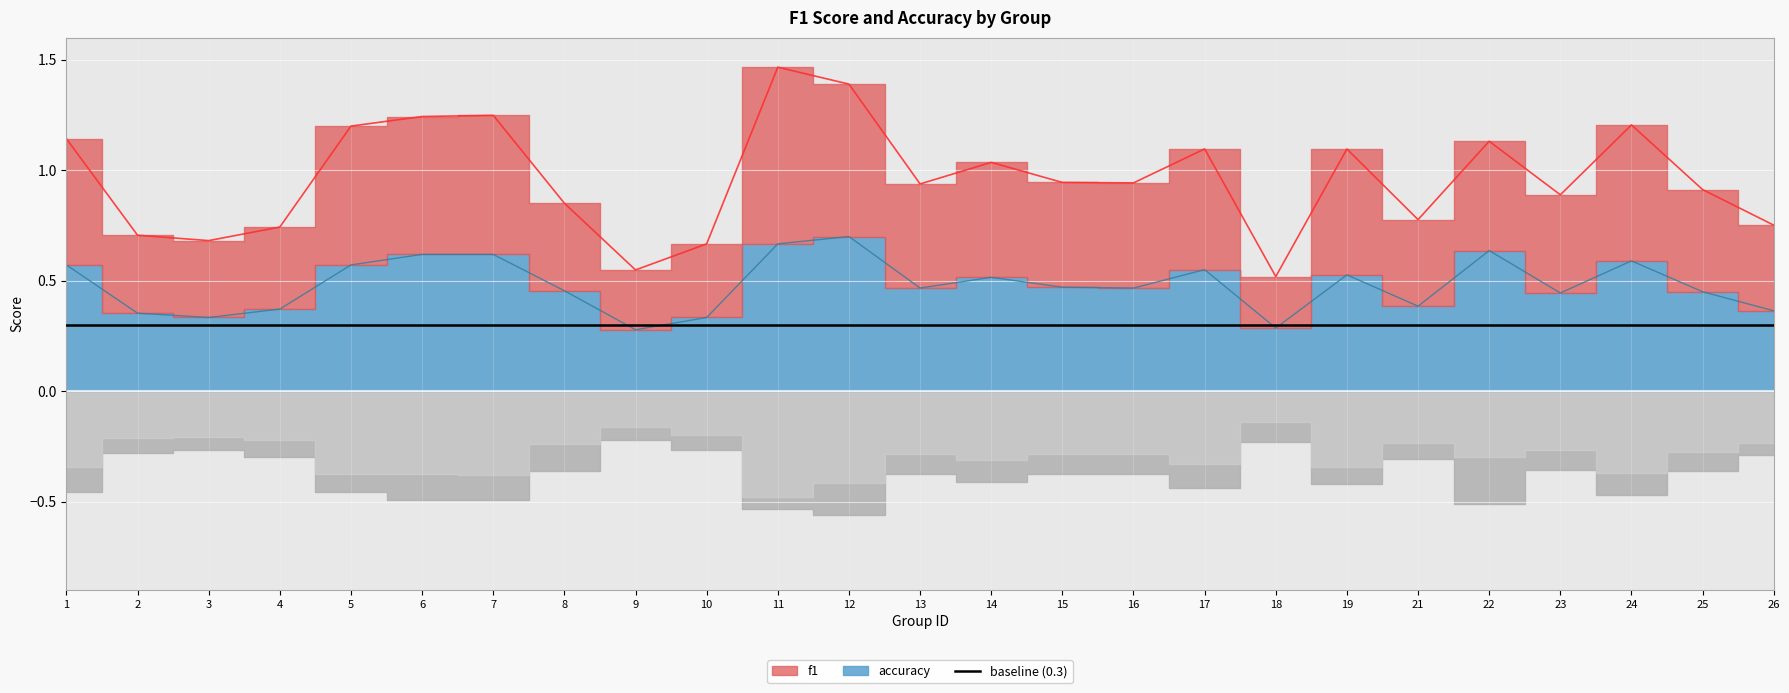

What is the difference between the maximum and second lowest values in the f1 series?

0.9